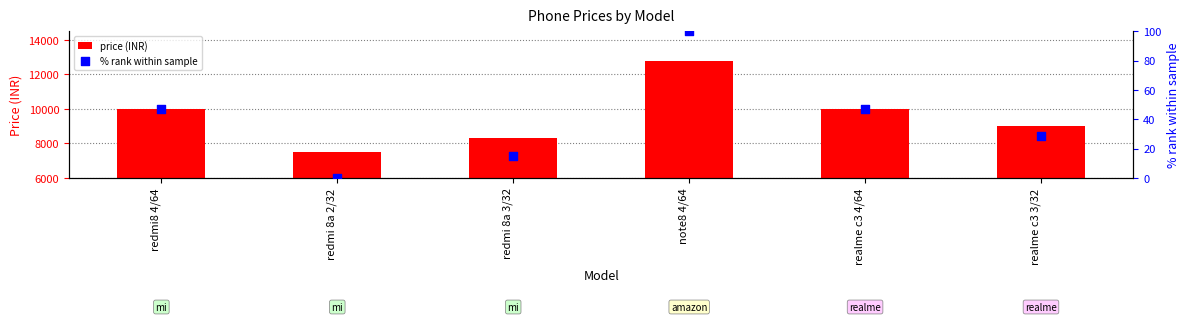

Which series reaches the minimum Y coordinate?

% rank within sample